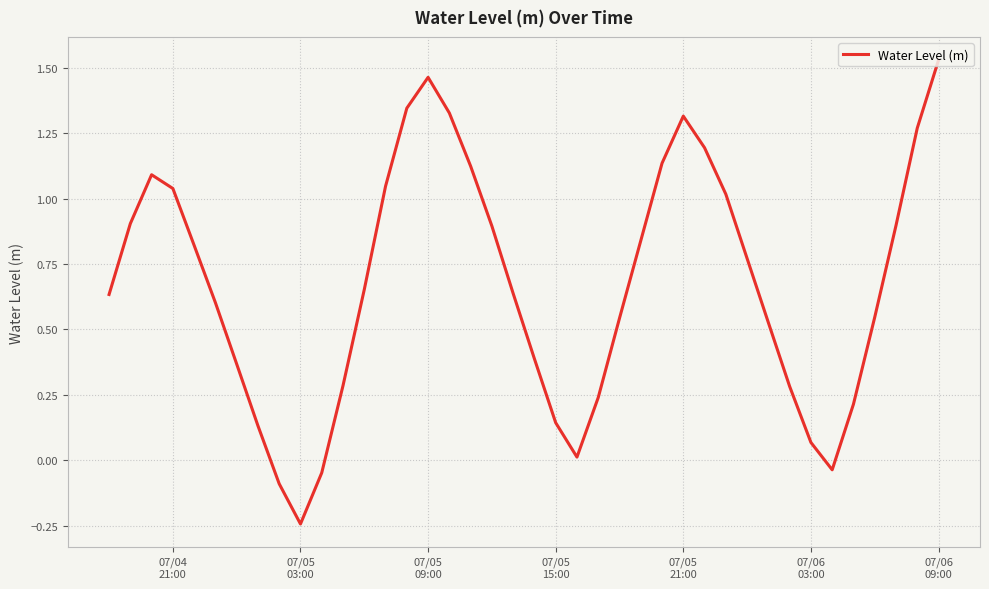

What is the difference between the maximum and minimum values?

1.8